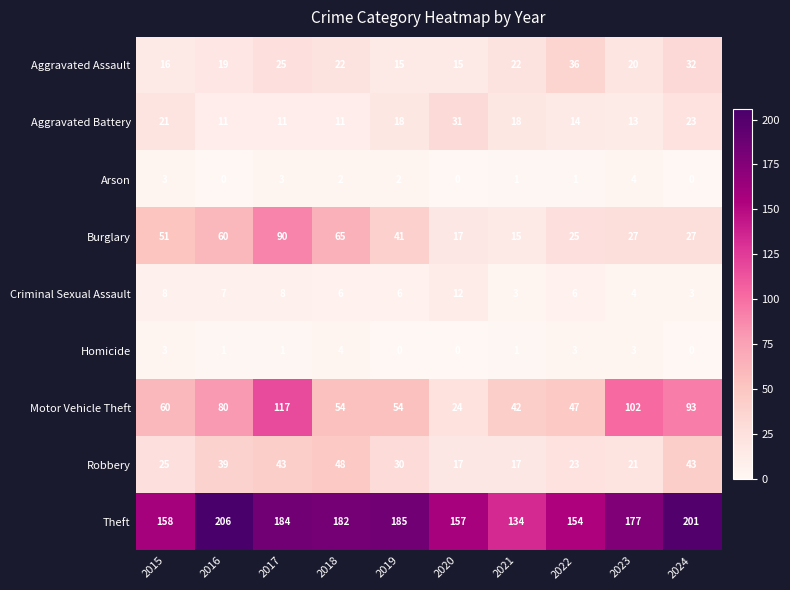

Rank the series at 2016 from lowest to highest value.

Arson, Homicide, Criminal Sexual Assault, Aggravated Battery, Aggravated Assault, Robbery, Burglary, Motor Vehicle Theft, Theft